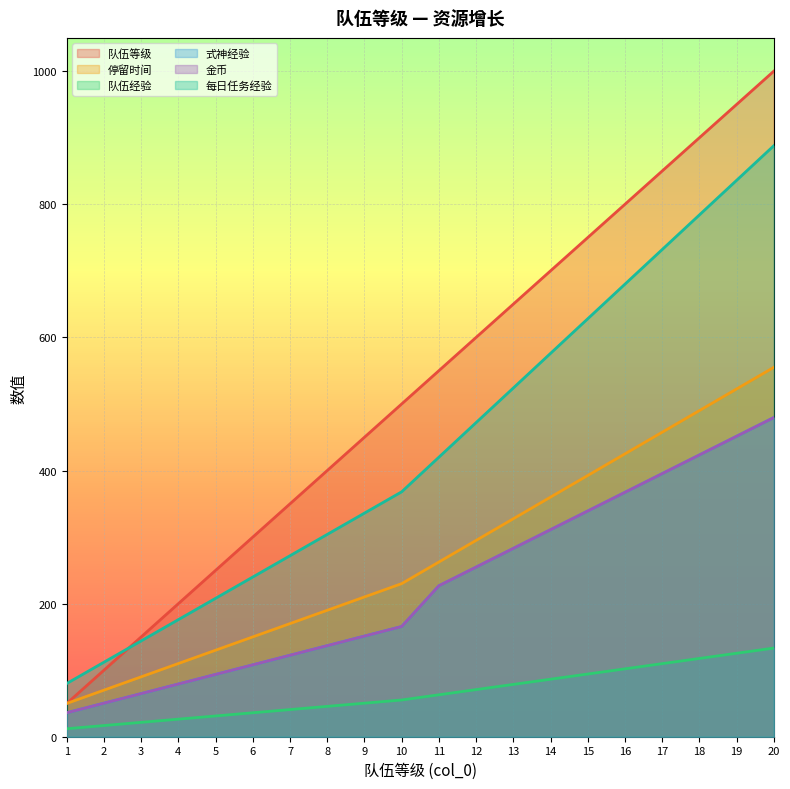

List the series in order of their peak value, highest first.

队伍等级, 每日任务经验, 停留时间, 式神经验, 金币, 队伍经验